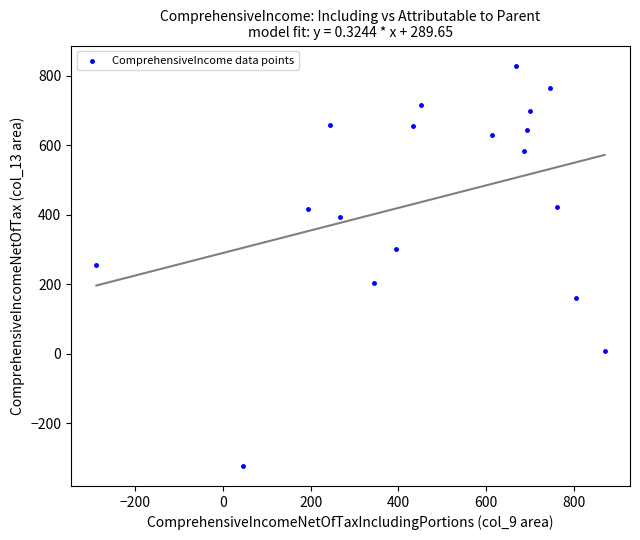

What is the range of Y values (max minus min)?

1152